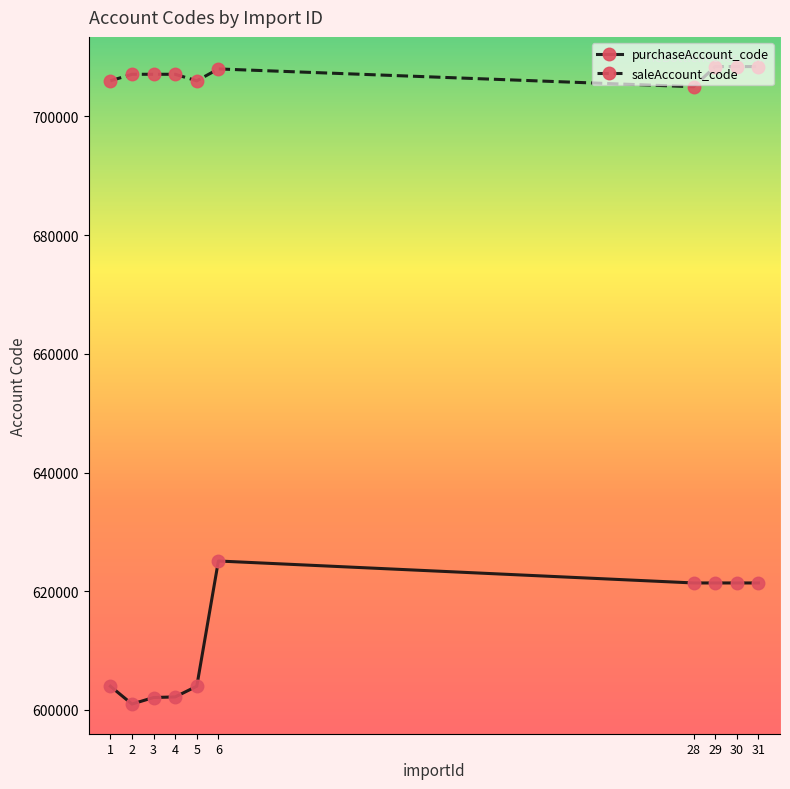

How many lines are shown in the chart?

2